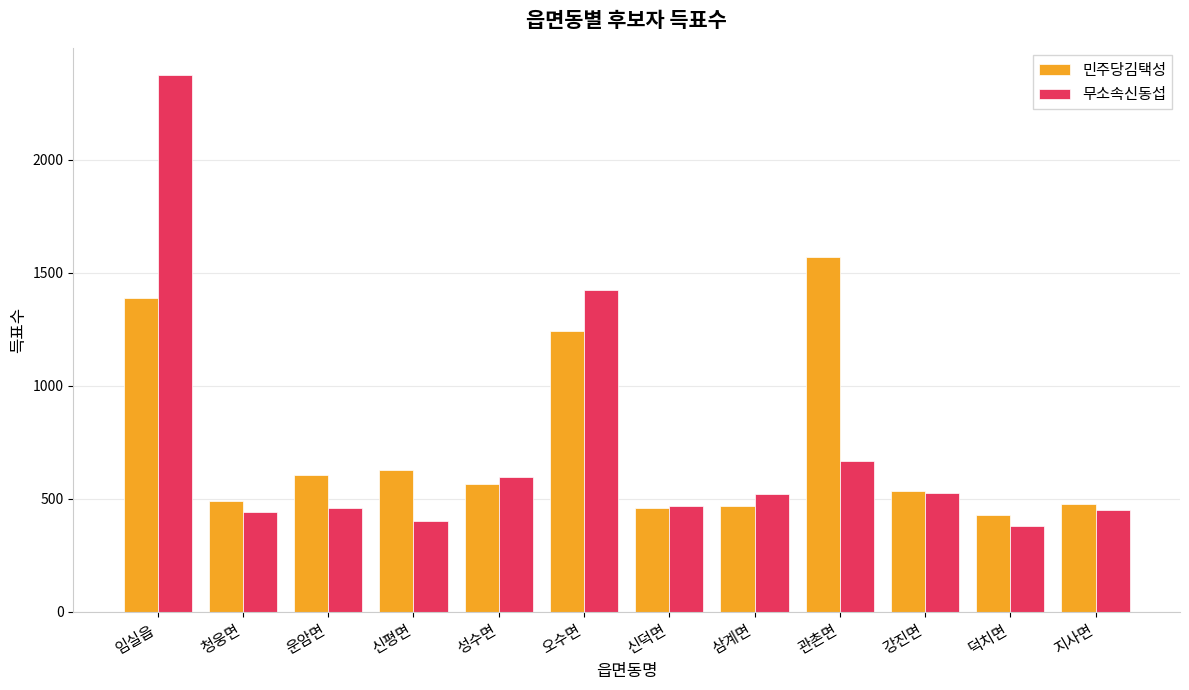

Which category has the highest value in the 무소속신동섭 series?

임실읍